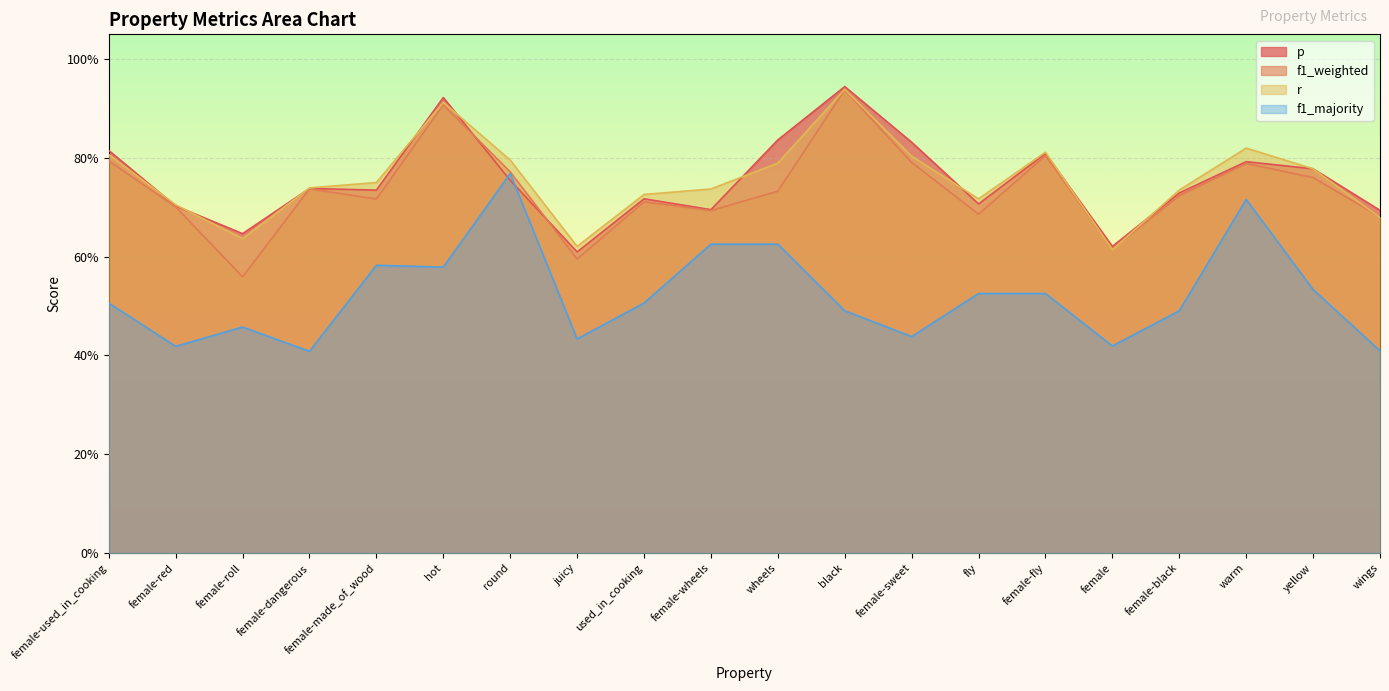

At which category does r reach its first local valley?

female-roll